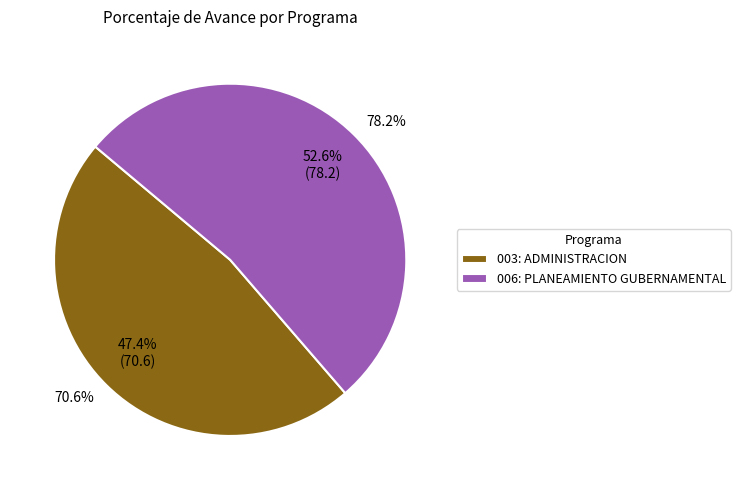

How much of the chart is everything except 006: PLANEAMIENTO GUBERNAMENTAL?

47.4%